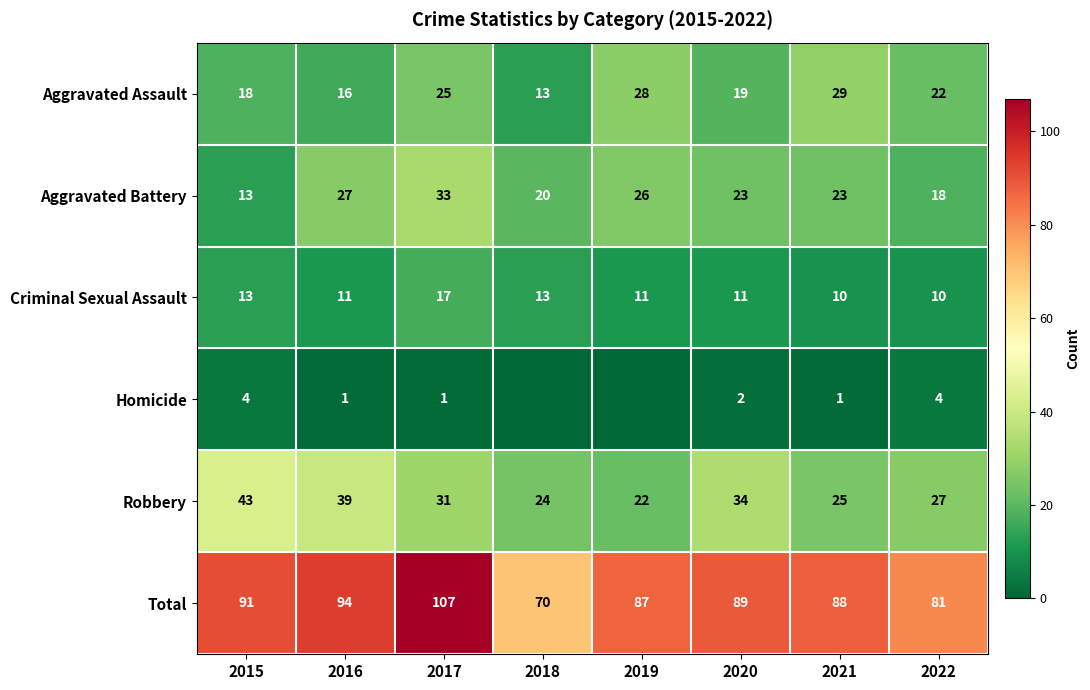

Which label corresponds to the largest value in the chart?

2017